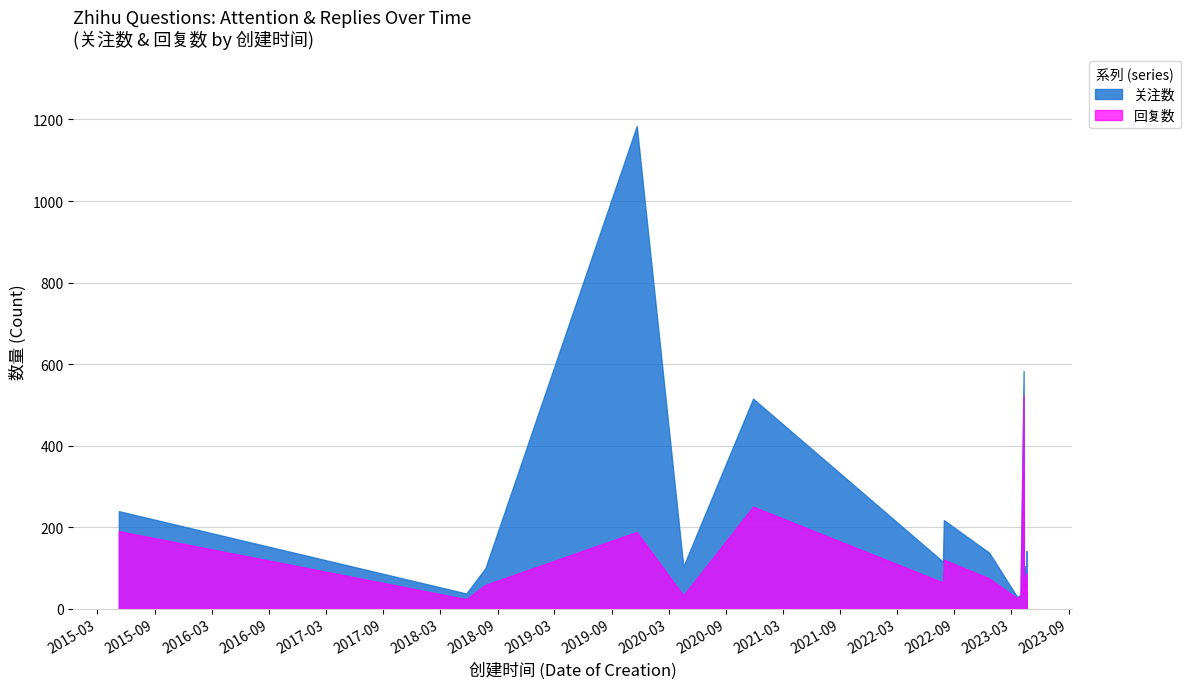

True or false: 关注数 and 回复数 cross at least once.

False